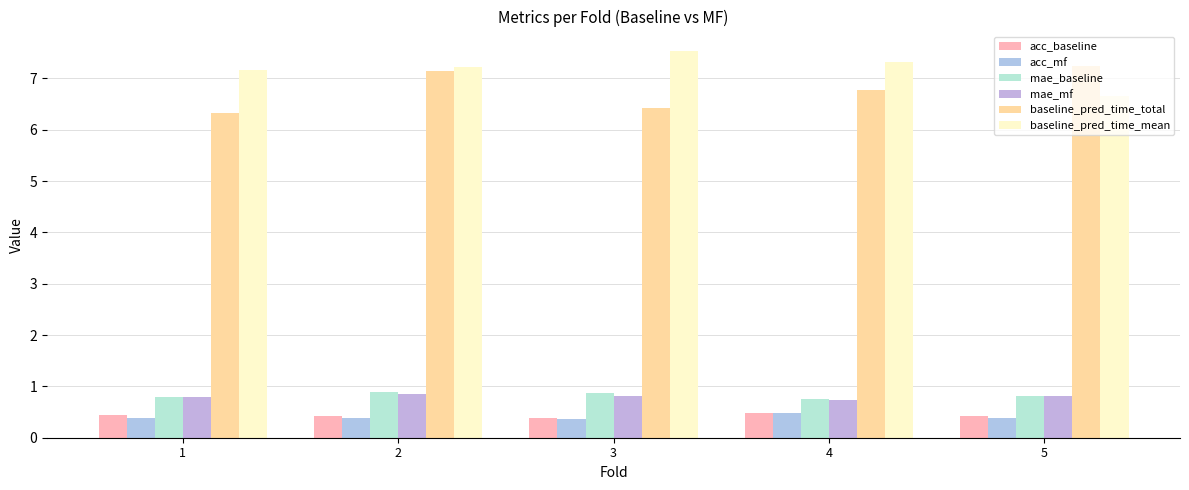

At how many categories does at least one series exceed 0?

5